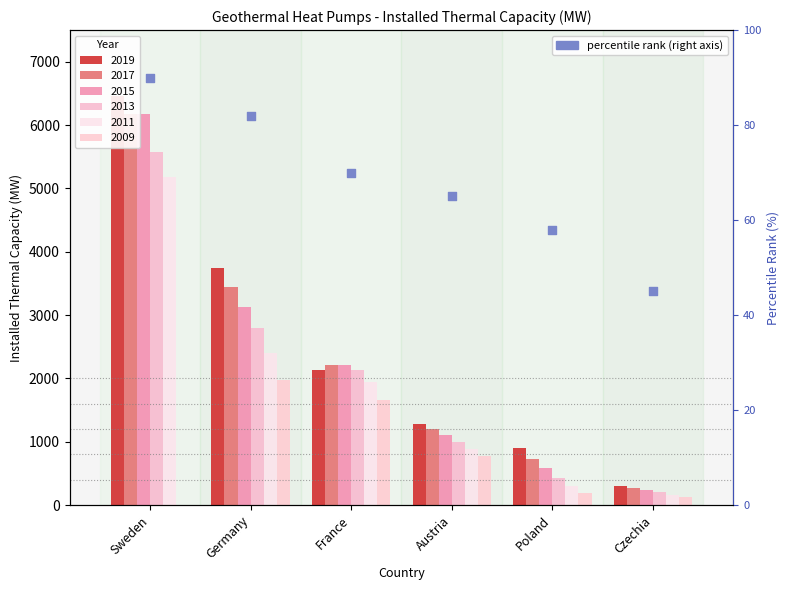

Which has a higher value, Germany or France?

Germany